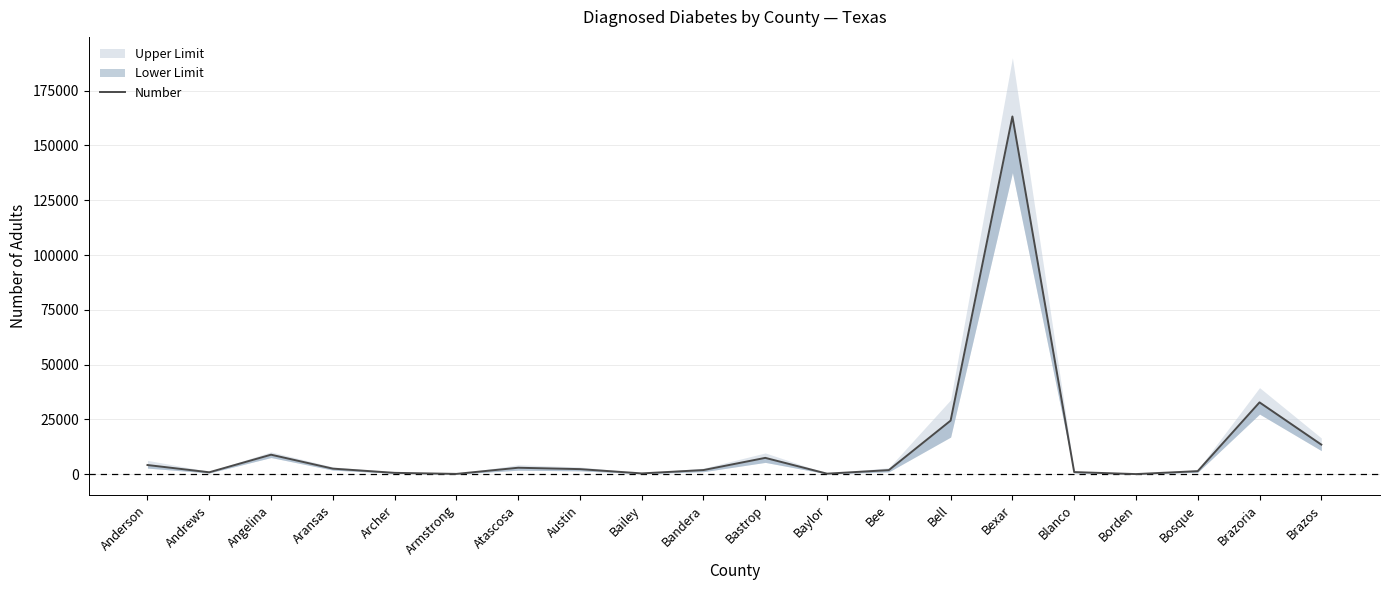

Approximately how many times larger is the value at Bexar compared to Andrews?

185.9